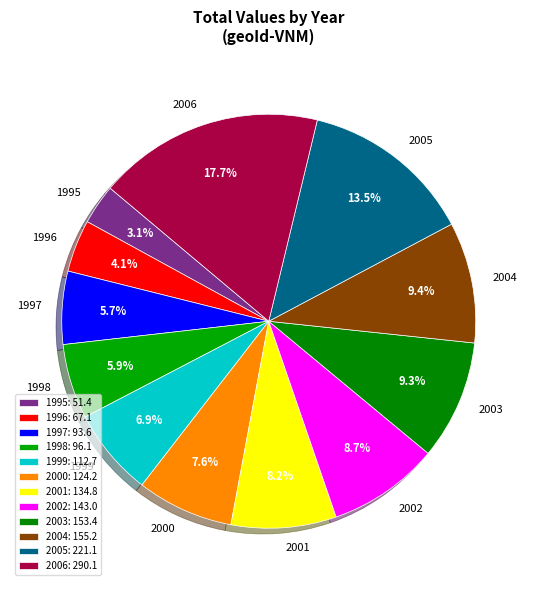

Approximately how many times larger is the value at 2001 compared to 2000?

1.1